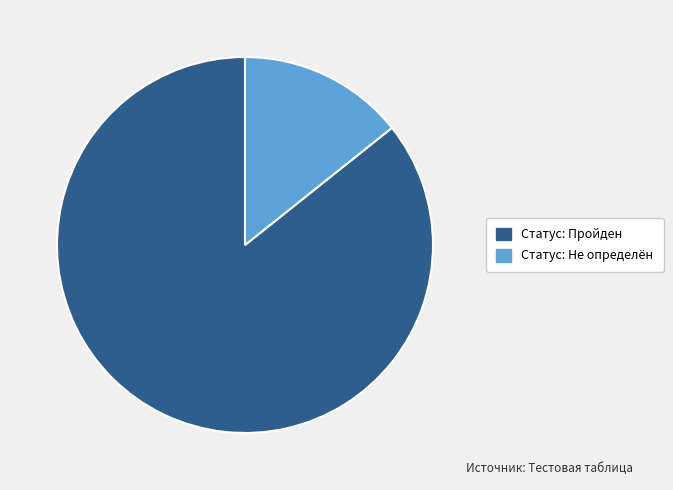

Which has a higher value, Статус: Не определён or Статус: Пройден?

Статус: Пройден